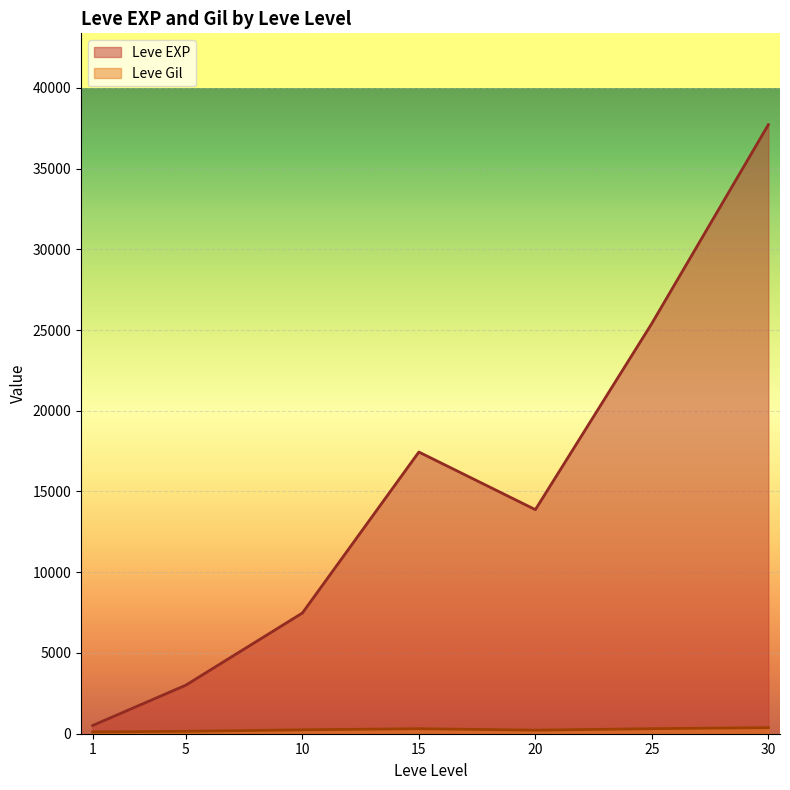

The Leve EXP series shows 25250 at 25. True or false?

True